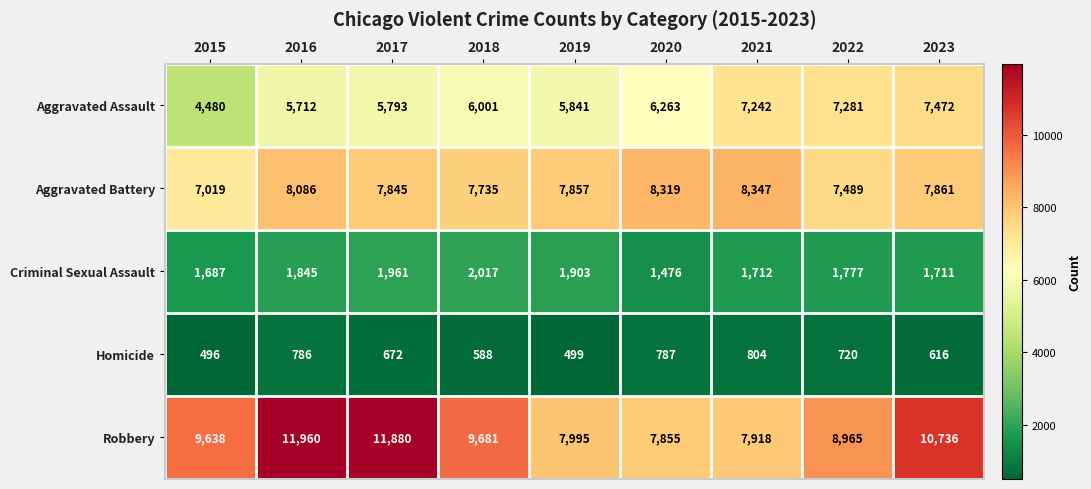

At which category is the sum across all series the highest?

2023